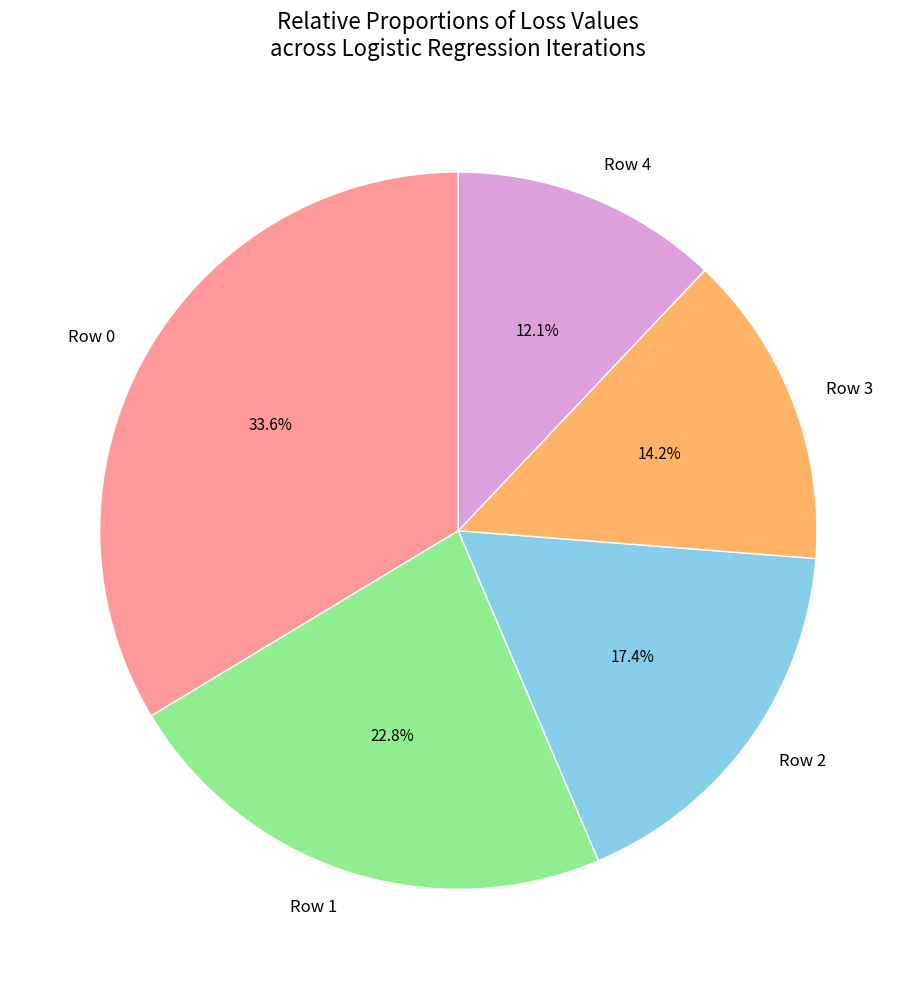

The Row 4 slice represents 12% of the pie. True or false?

True